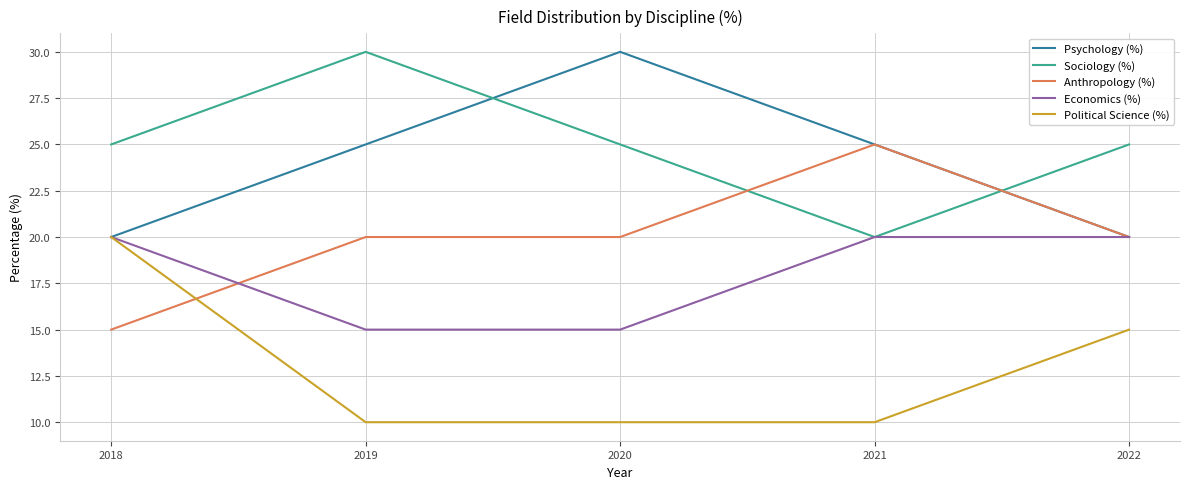

What is the spread (max minus min) of values at 2020?

20